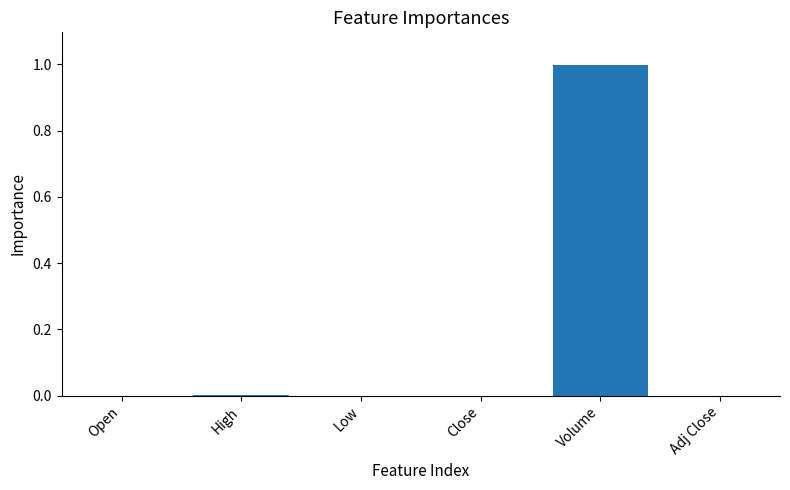

How many distinct data groups are displayed?

1